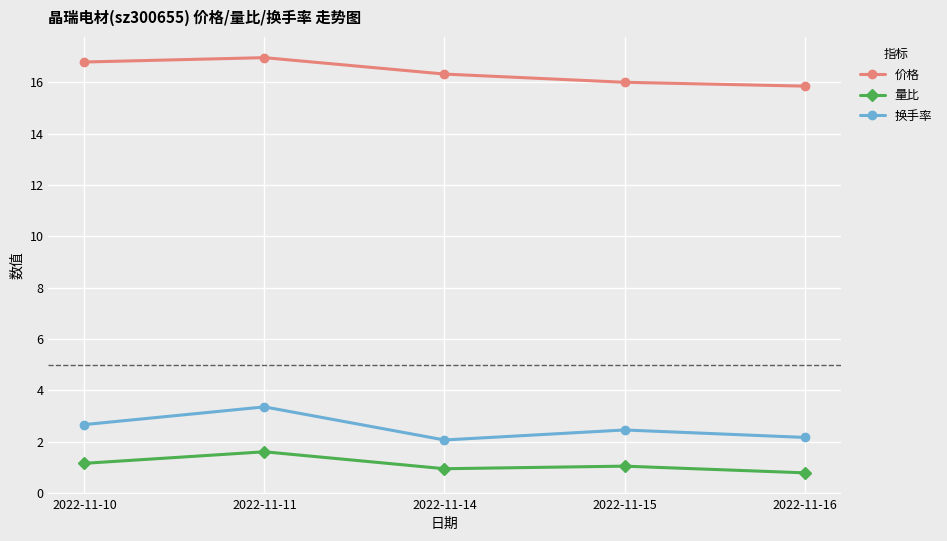

What is the average value of the 换手率 series?

2.5